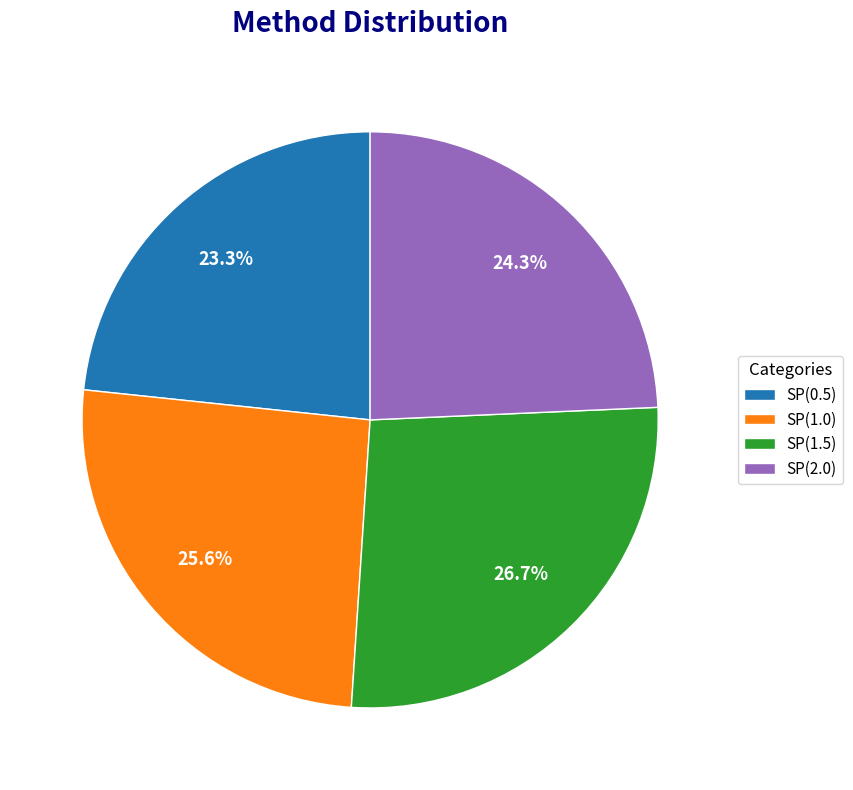

Between SP(1.0) and SP(2.0), which is larger?

SP(1.0)